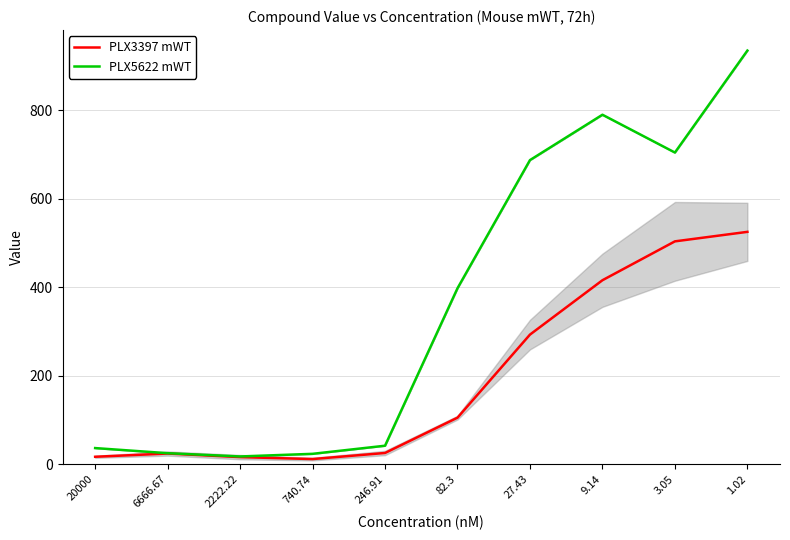

What is the label of the 9th point from the right?

6666.67